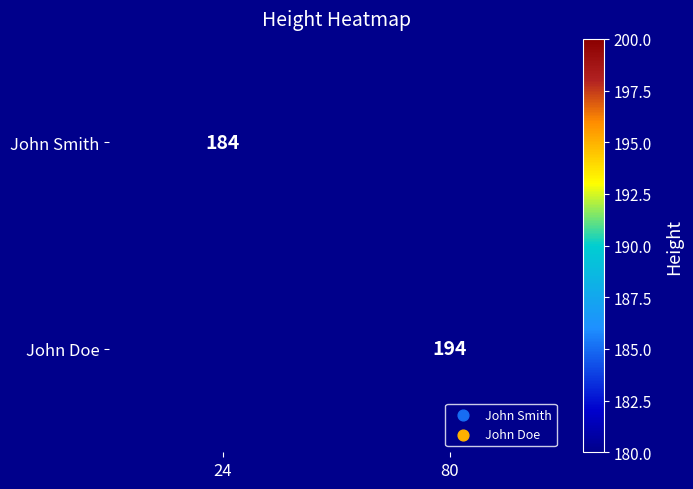

Is the value of John Doe at 80 greater than the value of John Smith at 24?

Yes